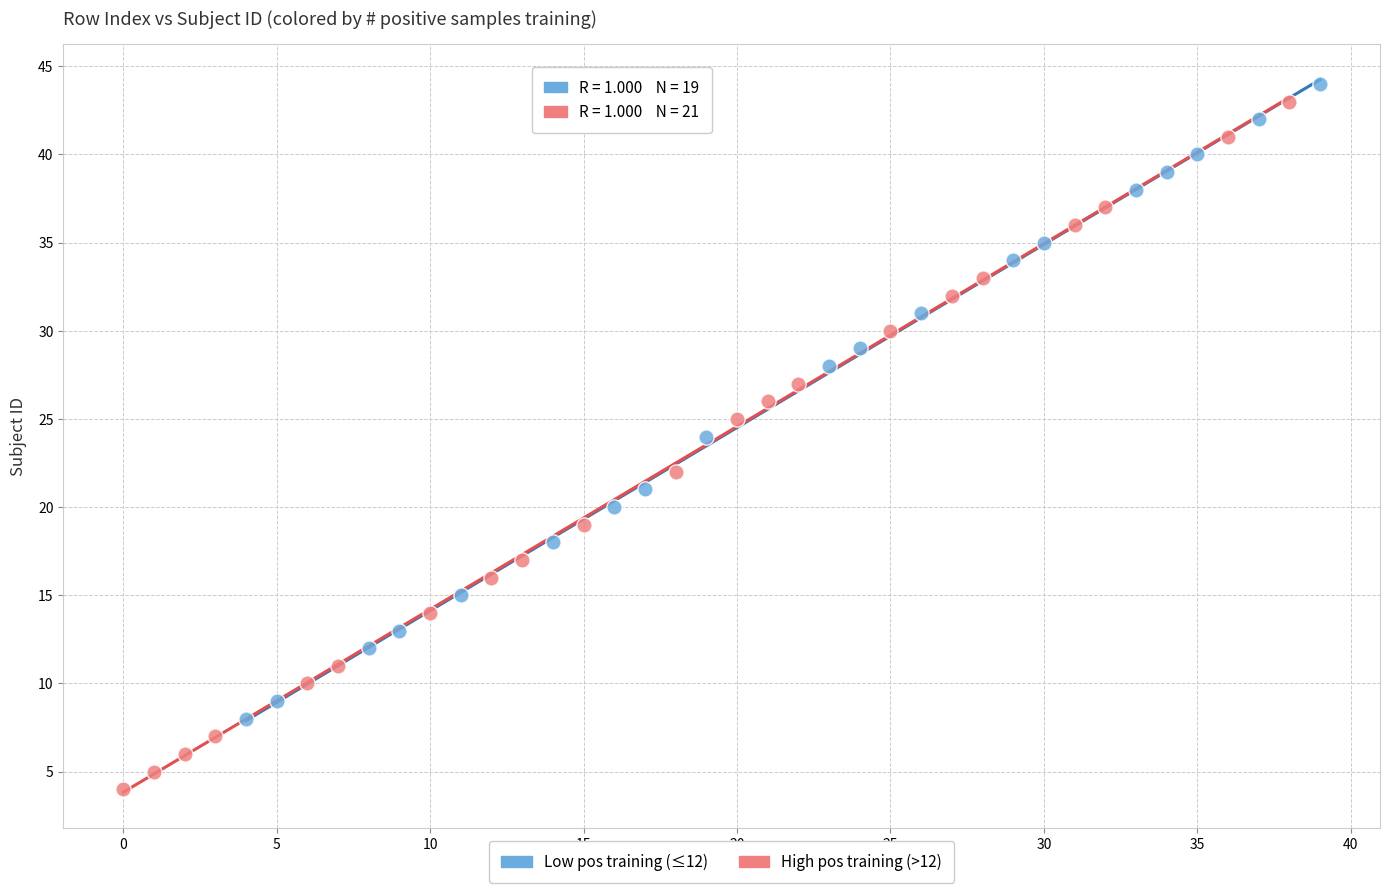

Which series has the largest Y range (max minus min)?

High pos training (>12)